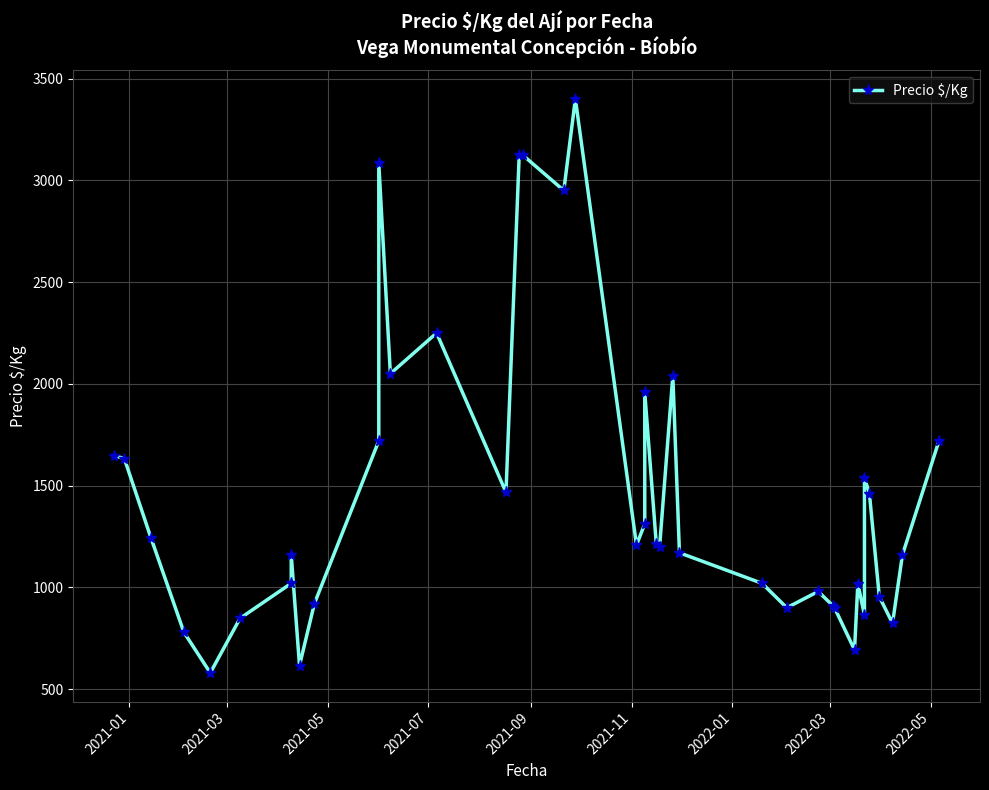

True or false: the data has more than 0 interior local peaks.

True